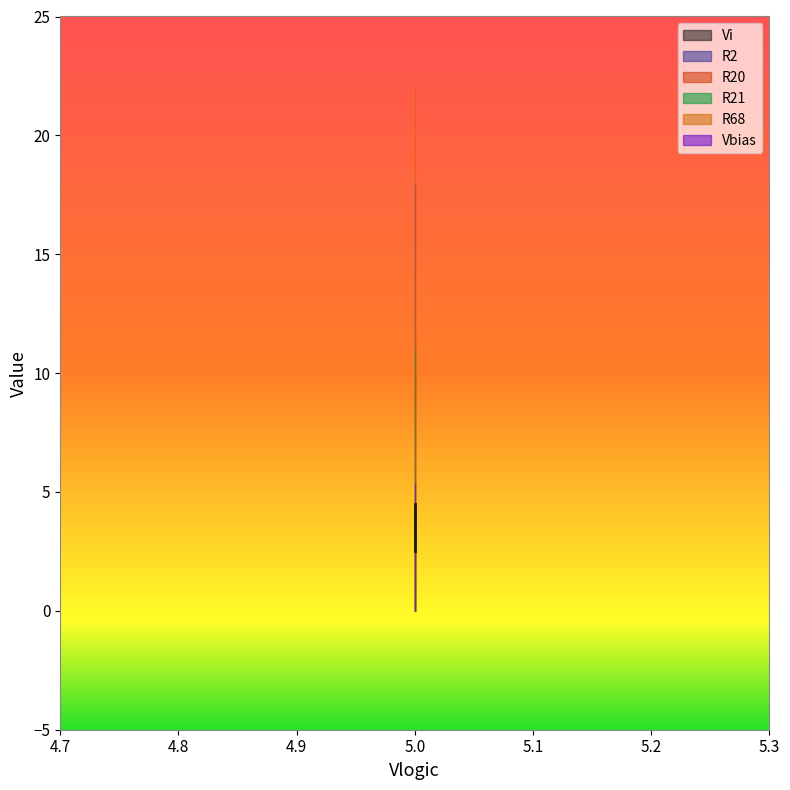

What are all the series names shown in the legend?

Vi, R2, R20, R21, R68, Vbias